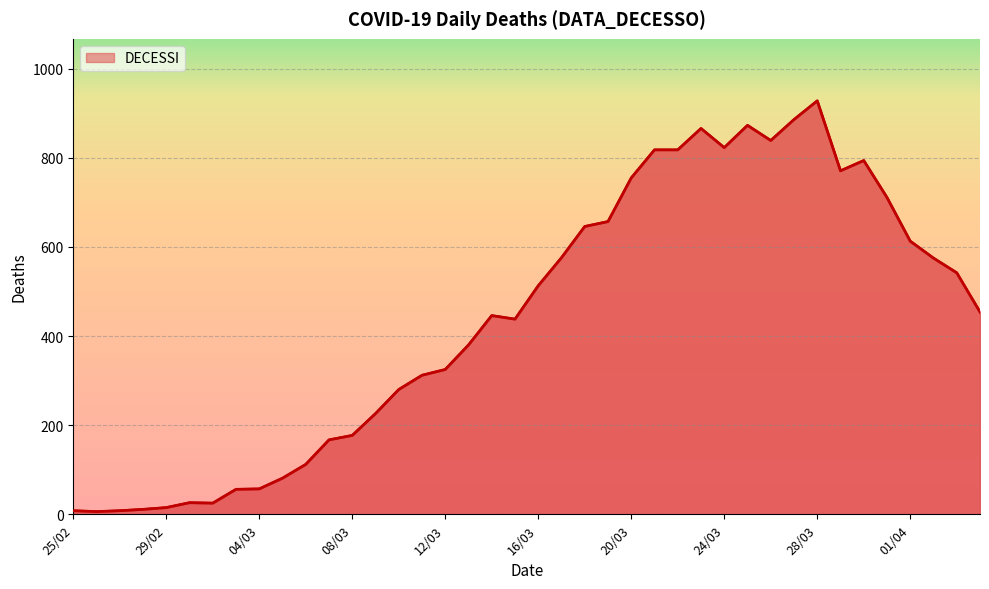

What is the maximum value shown in the chart?

928